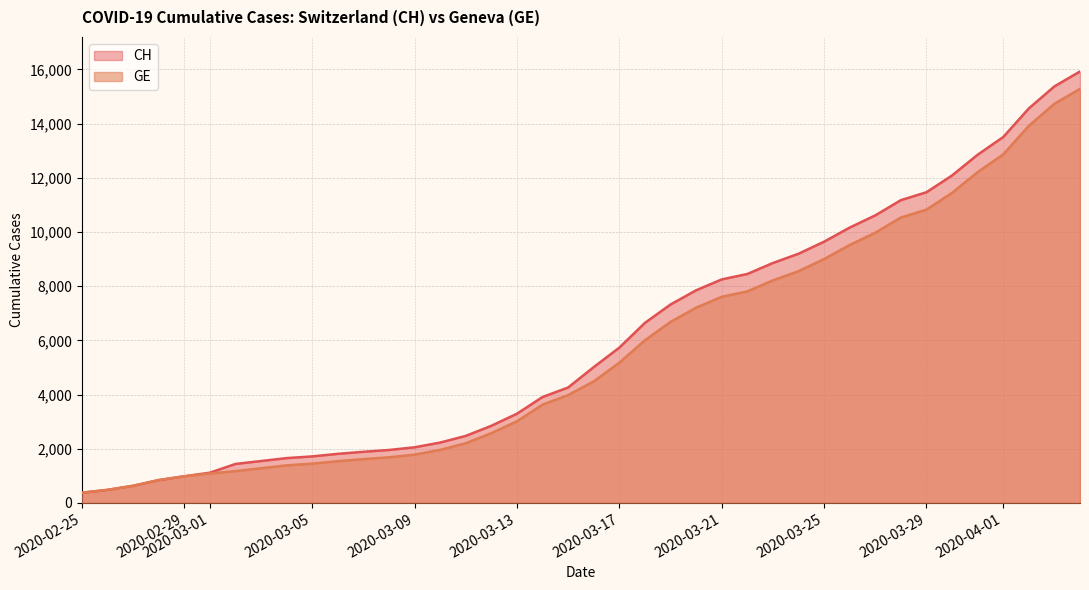

At how many categories does at least one series exceed 2543?

24